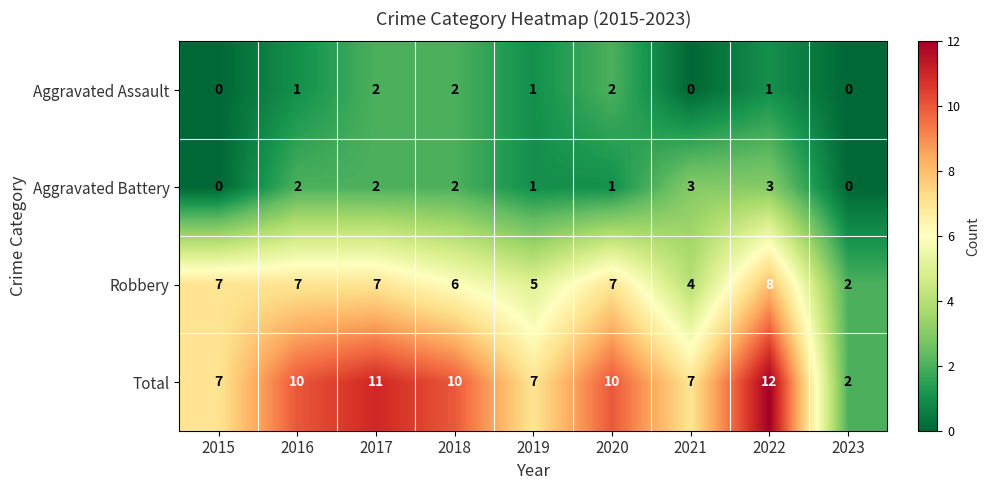

Rank the series by their maximum value, from highest to lowest.

Total, Robbery, Aggravated Battery, Aggravated Assault